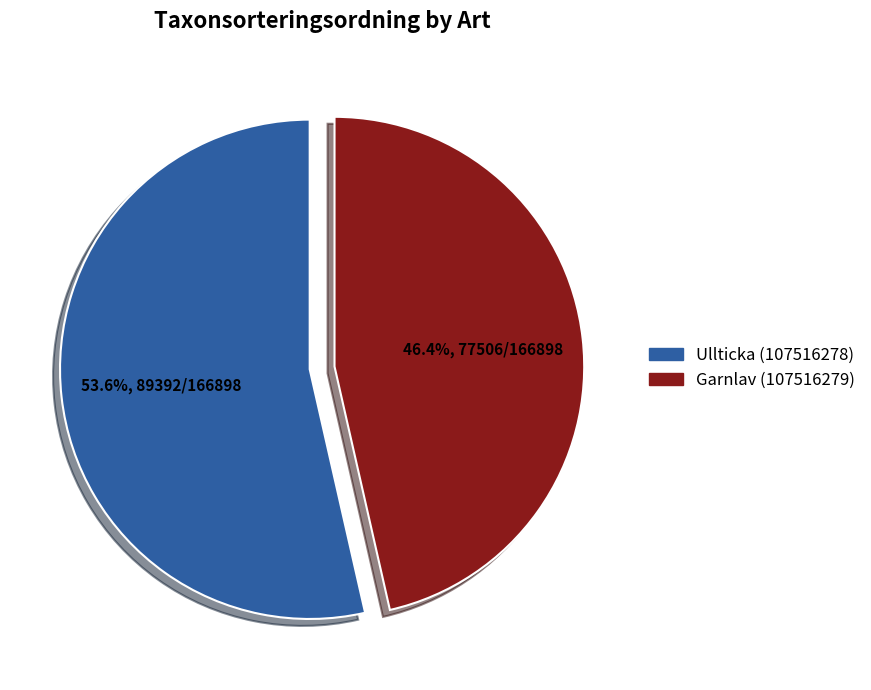

How many segments does this pie chart have?

2